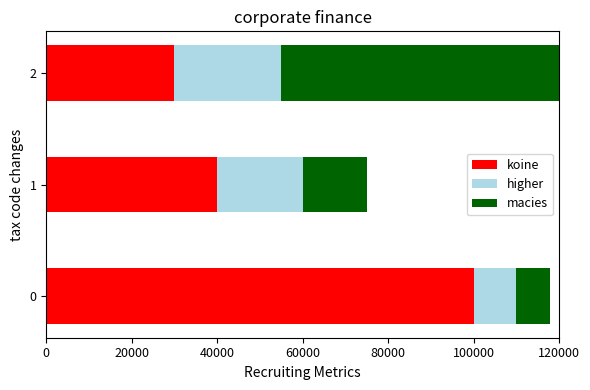

What is the difference between the koine values at 2 and 0?

70000